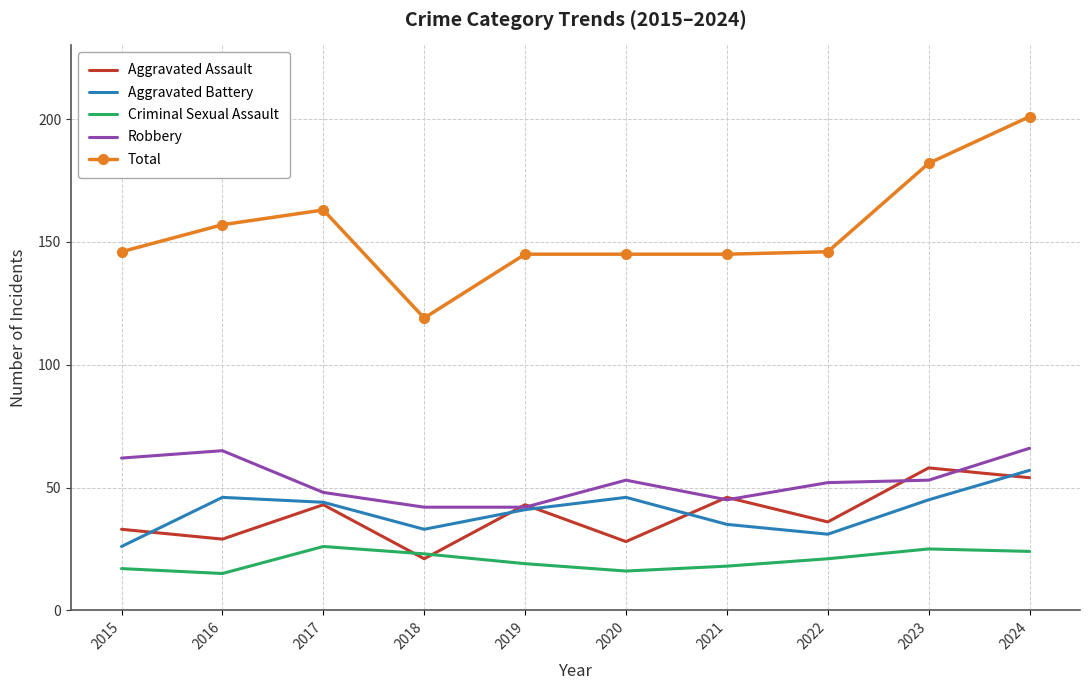

Is it true that Aggravated Assault equals 39 at 2023?

False